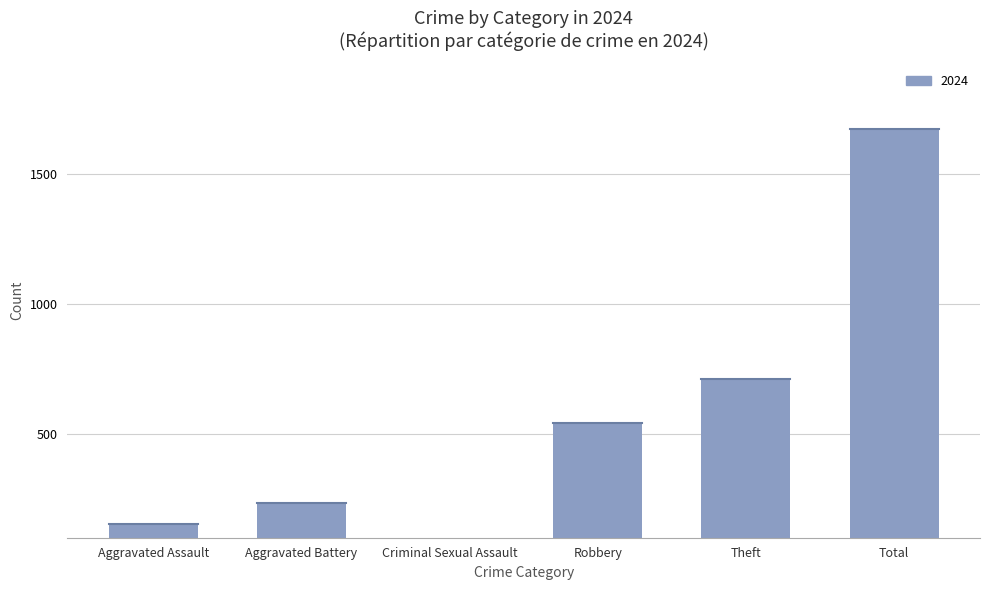

The value of 2019 at Criminal Sexual Assault is 11. True or false?

False